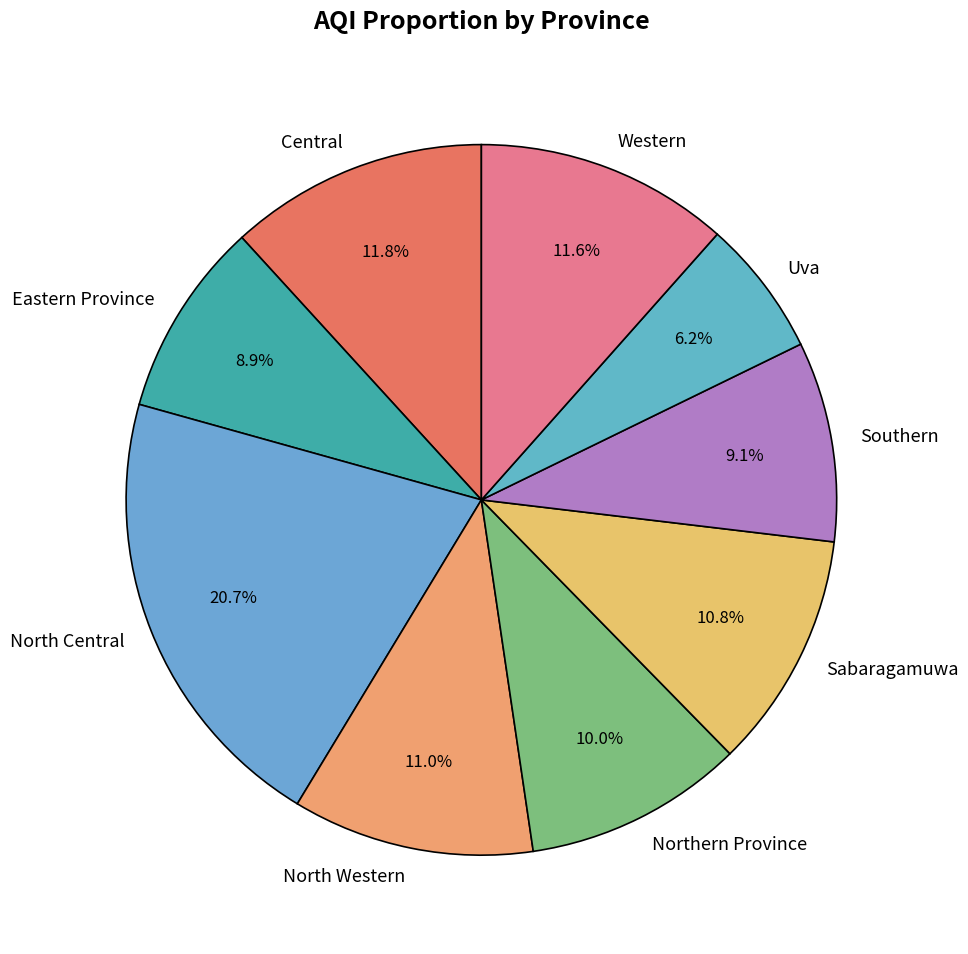

Does Central represent more than half of the total?

No